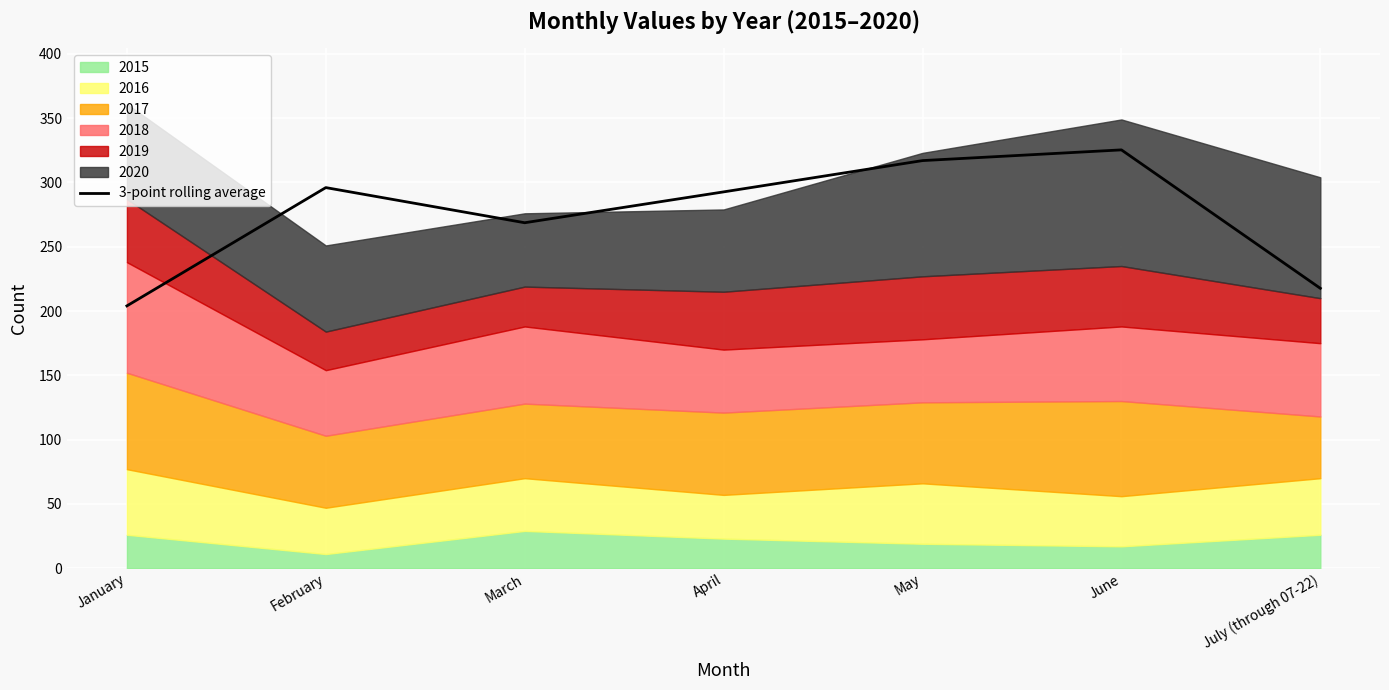

Reading left to right, what are all the values shown in this chart?

204.0	296.0	268.7	292.7	317.0	325.3	217.7